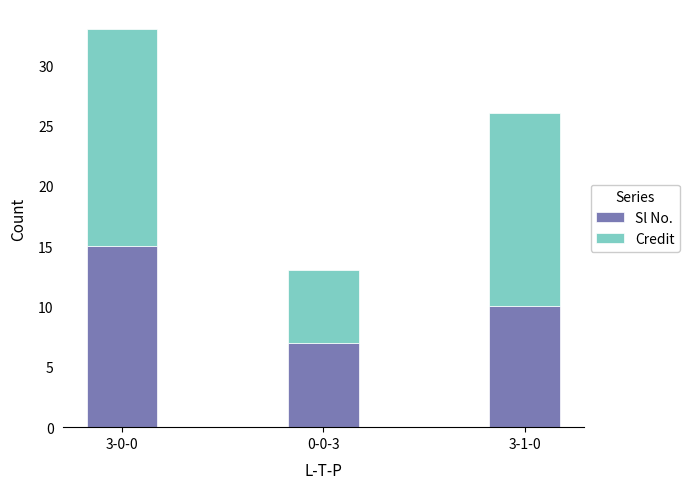

List the labels in order of Sl No. value, largest first.

3-0-0, 3-1-0, 0-0-3